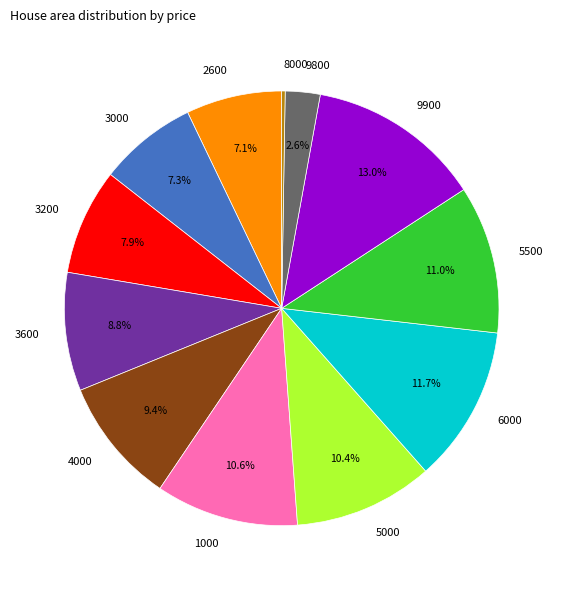

Does any single category account for the majority?

No